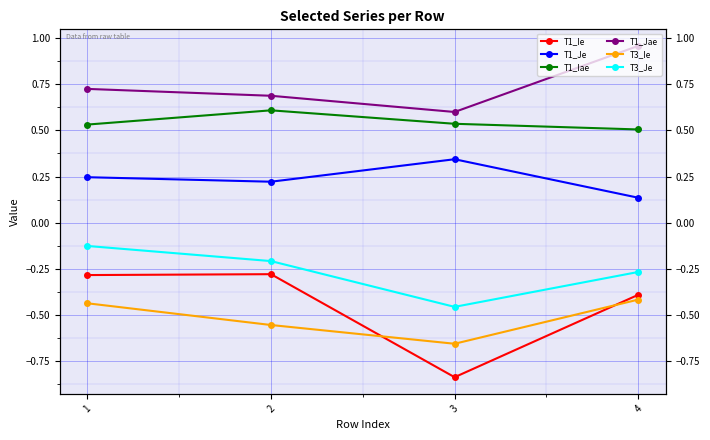

True or false: T1_Ie has a value of -0.2 at 2.

False